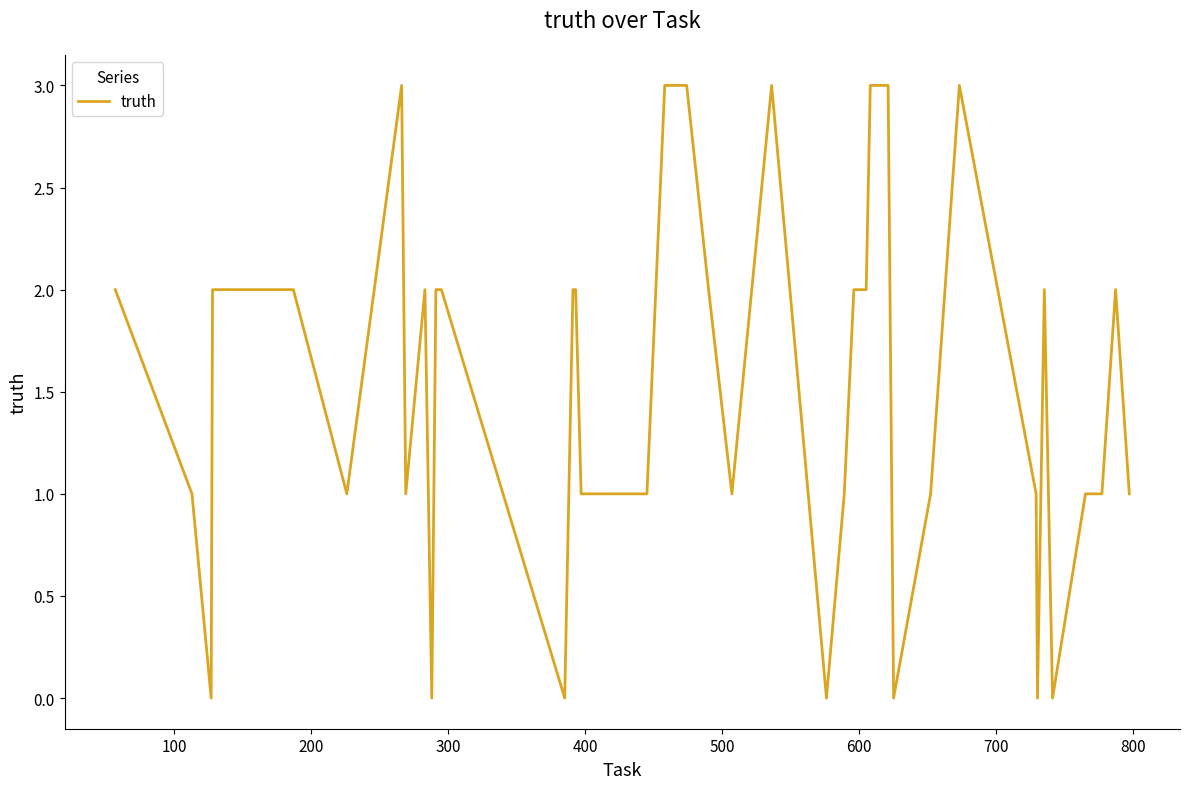

What is the maximum value shown in the chart?

3